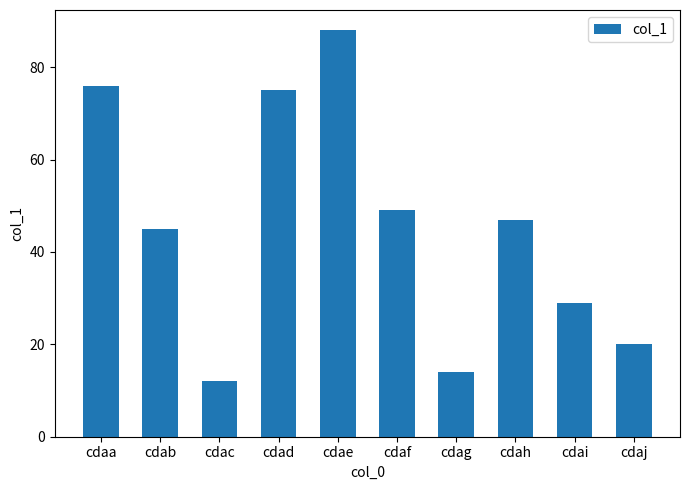

List the labels in order of value, largest first.

cdae, cdaa, cdad, cdaf, cdah, cdab, cdai, cdaj, cdag, cdac